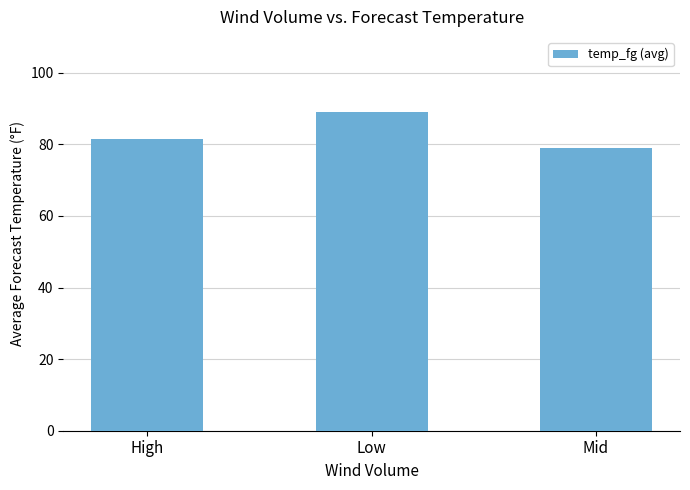

How many distinct data groups are displayed?

1